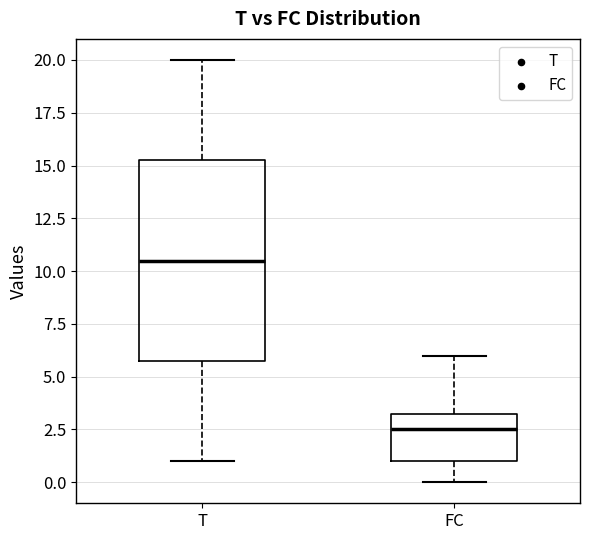

Comparing the boxes themselves (not the whiskers), which one is the tallest?

T